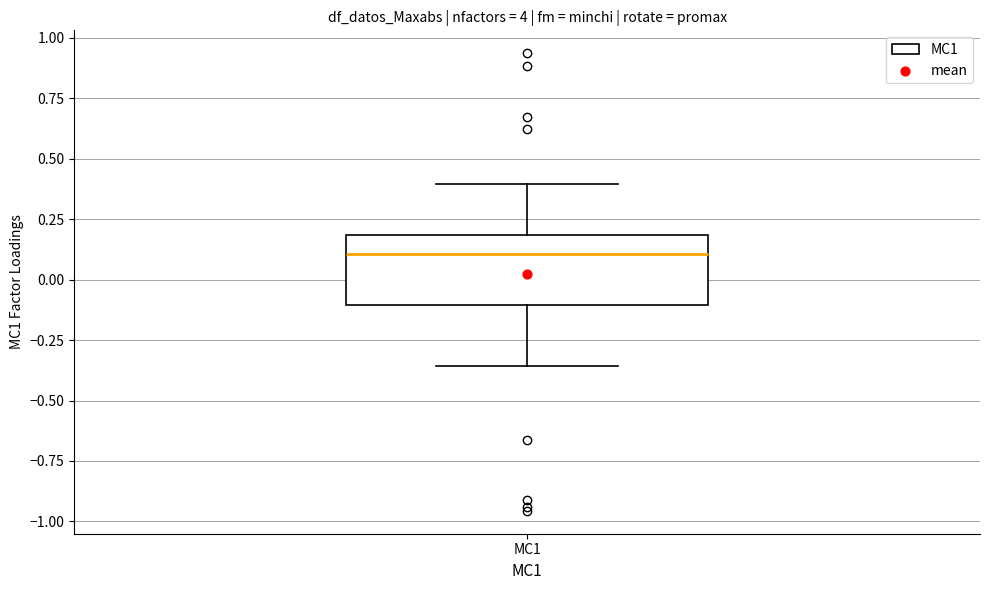

Transcribe this box plot: give where the median line is, the range the box spans, and where the two whiskers end, as read against the y-axis. The values are not printed on the chart, so give them approximately, as read against the axis.

median 0.10, box -0.10 to 0.20, whiskers -0.35 to 0.40